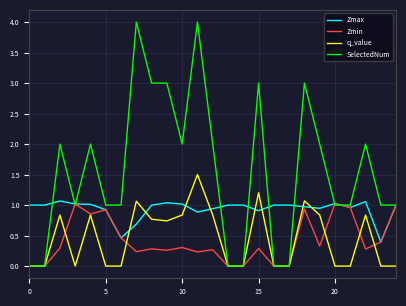

True or false: Zmax and q_value cross at least once.

True